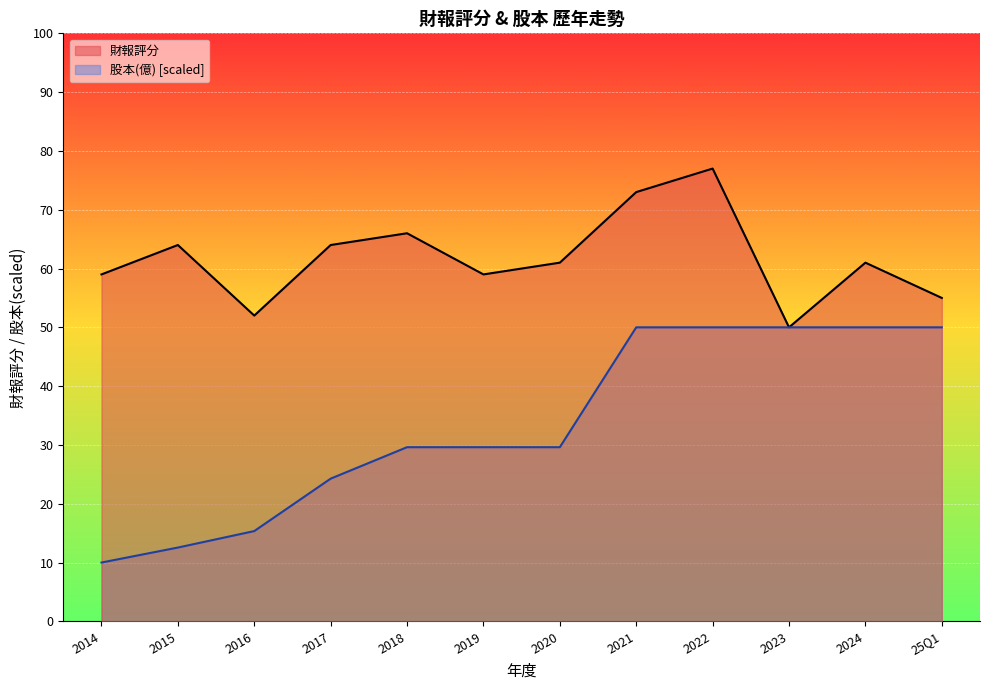

True or false: 財報評分 has a value of 20.8 at 2018.

False